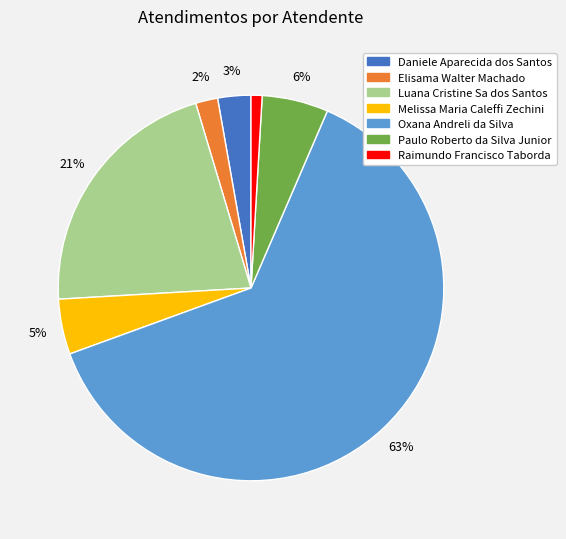

Count the number of slices in the pie.

7